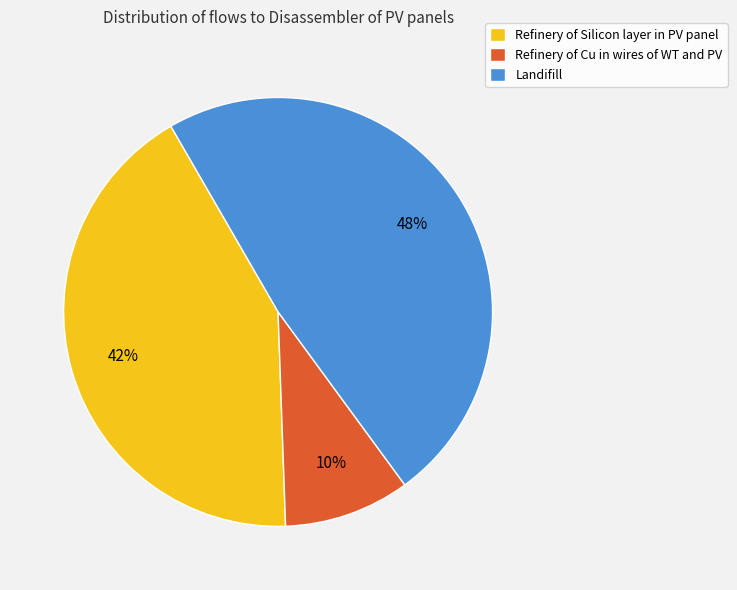

To the nearest percent, what is the average slice percentage?

33%